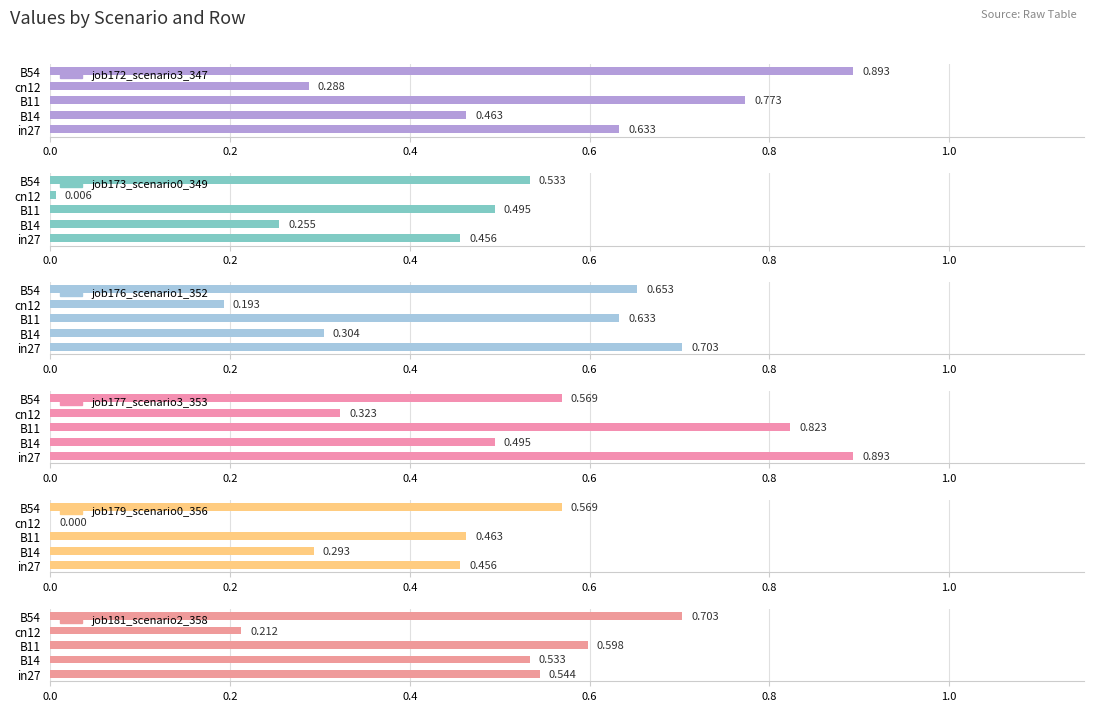

What is the highest value of the job181_scenario2_358 series?

0.7